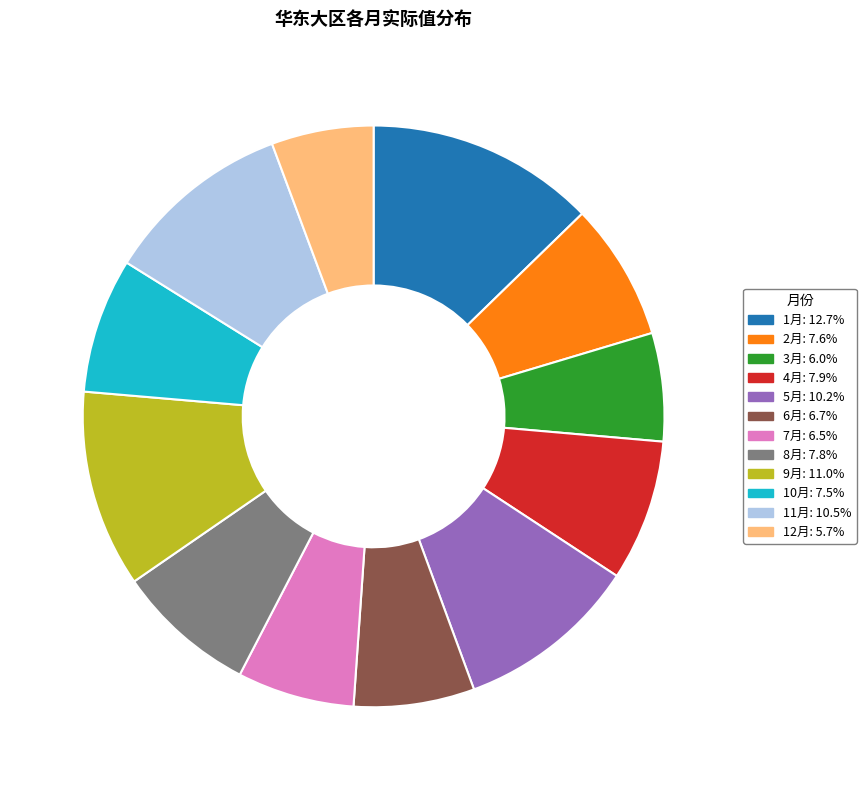

Is the sum of 9月 and 2月 greater than half?

No